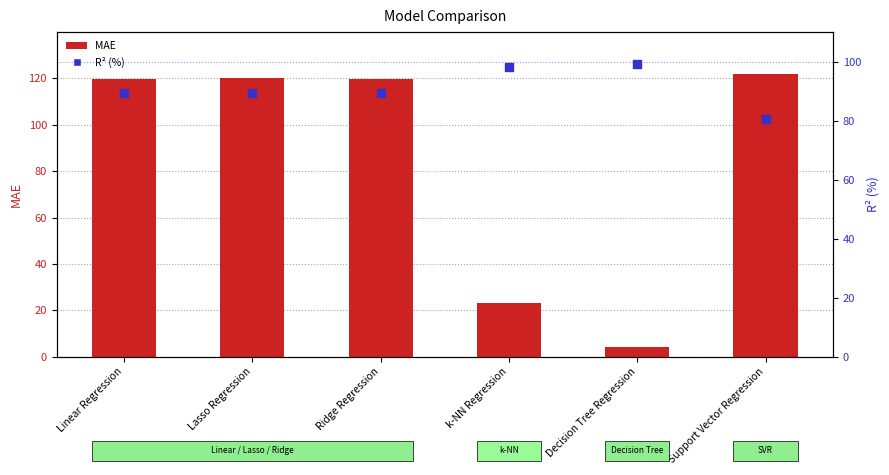

What are all the series names shown in the legend?

MAE, R2 (%)